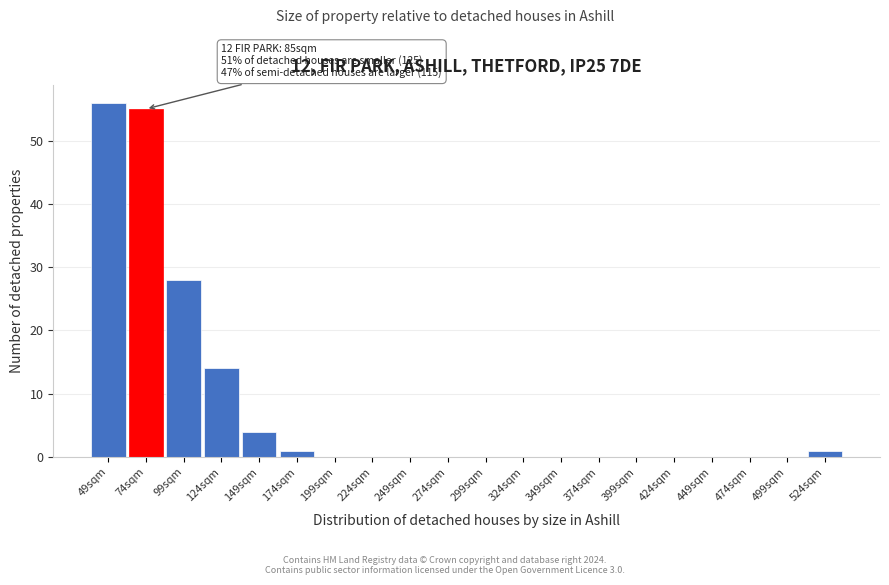

Reading right to left, extract all data points from this chart.

524sqm=1	499sqm=0	474sqm=0	449sqm=0	424sqm=0	399sqm=0	374sqm=0	349sqm=0	324sqm=0	299sqm=0	274sqm=0	249sqm=0	224sqm=0	199sqm=0	174sqm=1	149sqm=4	124sqm=14	99sqm=28	74sqm=55	49sqm=56